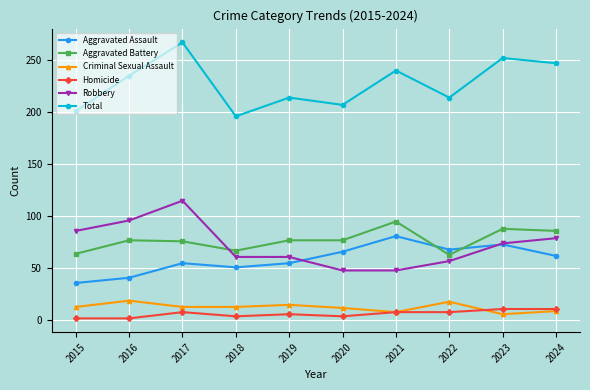

Does the chart display data point markers on the line(s)?

Yes